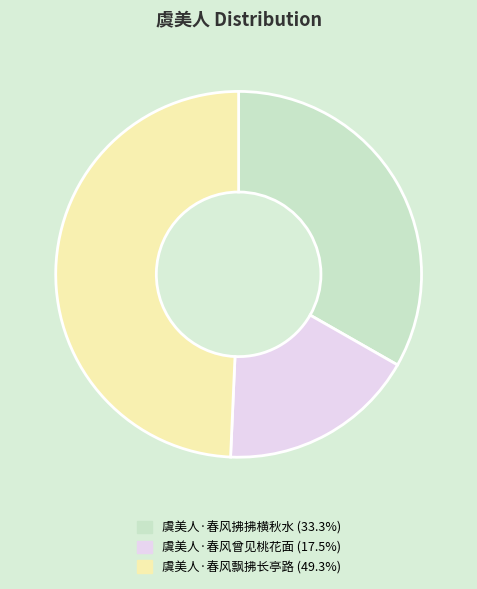

Which category has the biggest portion of the pie?

虞美人·春风飘拂长亭路